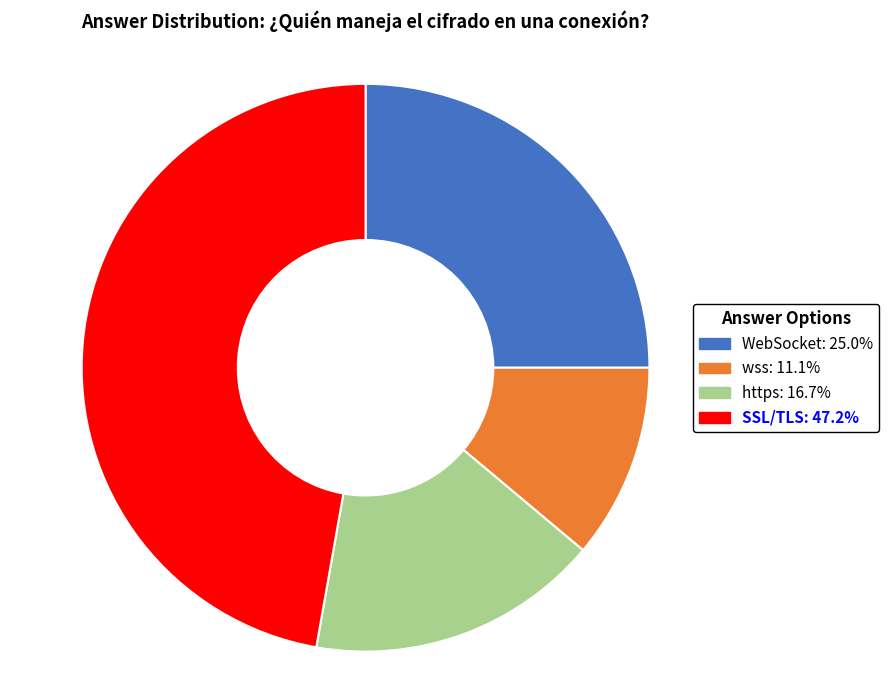

Do WebSocket and wss together represent more than half of the pie?

No